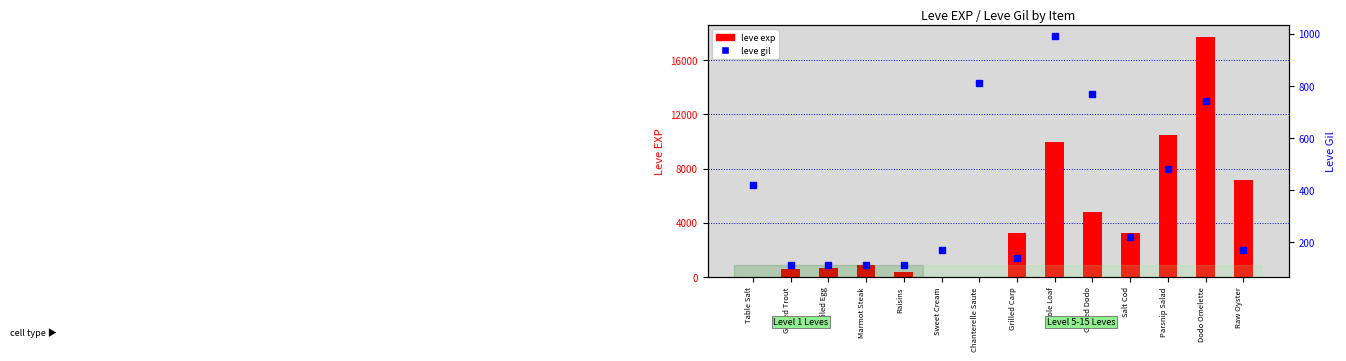

What is the sum of all leve exp values?

59033